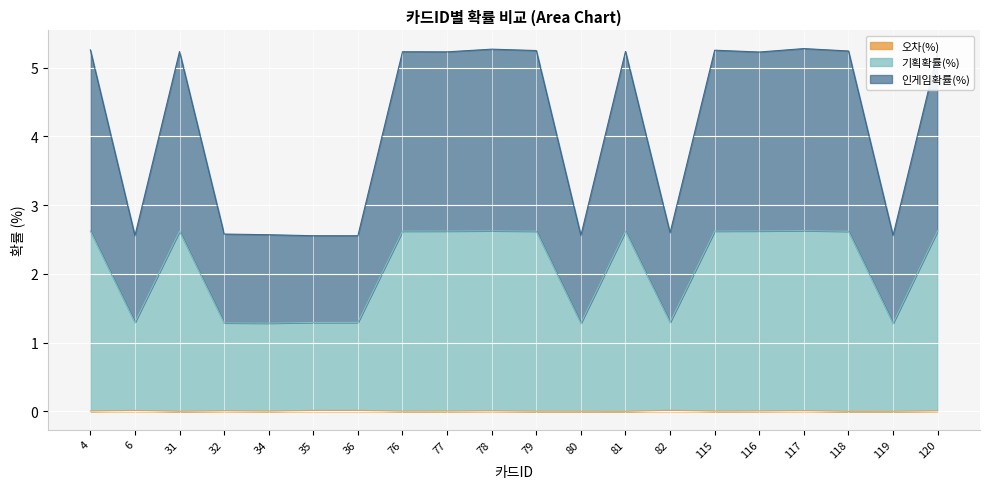

What is the spread (max minus min) of values at 31?

5.2